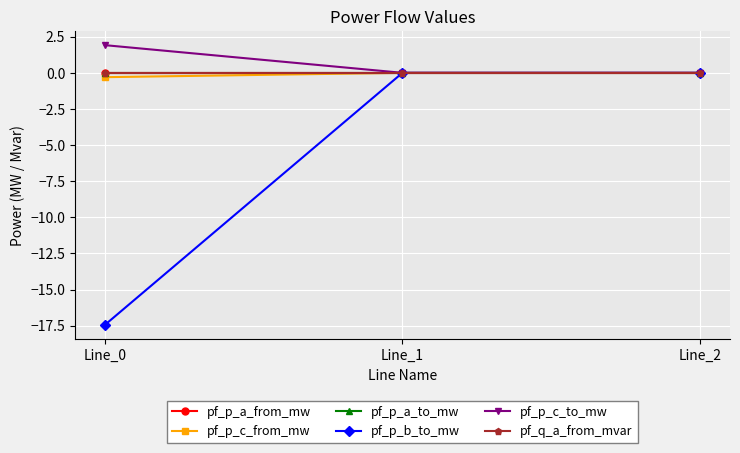

The value of pf_p_a_to_mw at Line_2 is 0.0. True or false?

True